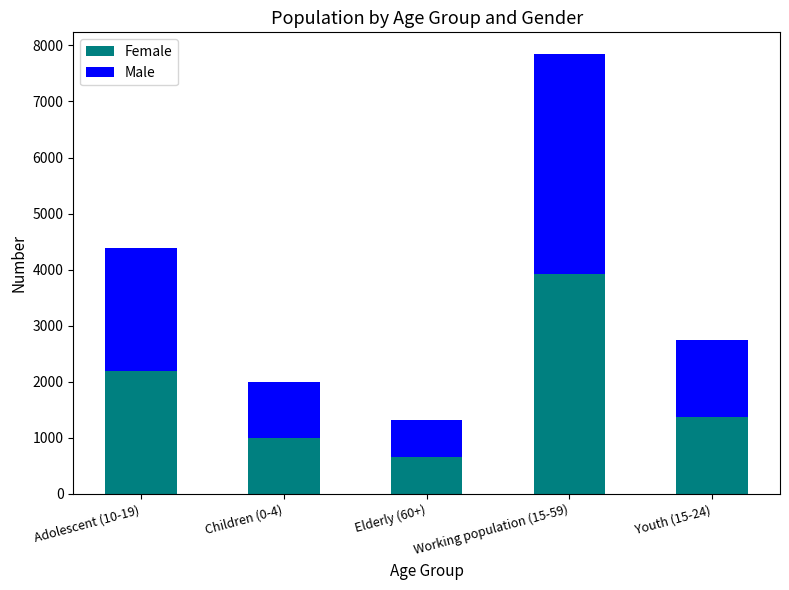

The value of Female at Elderly (60+) is 1166. True or false?

False